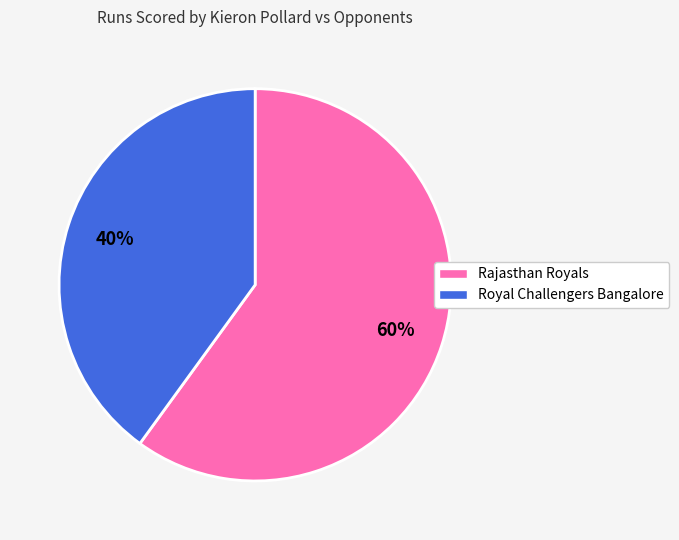

Between Royal Challengers Bangalore and Rajasthan Royals, which is larger?

Rajasthan Royals